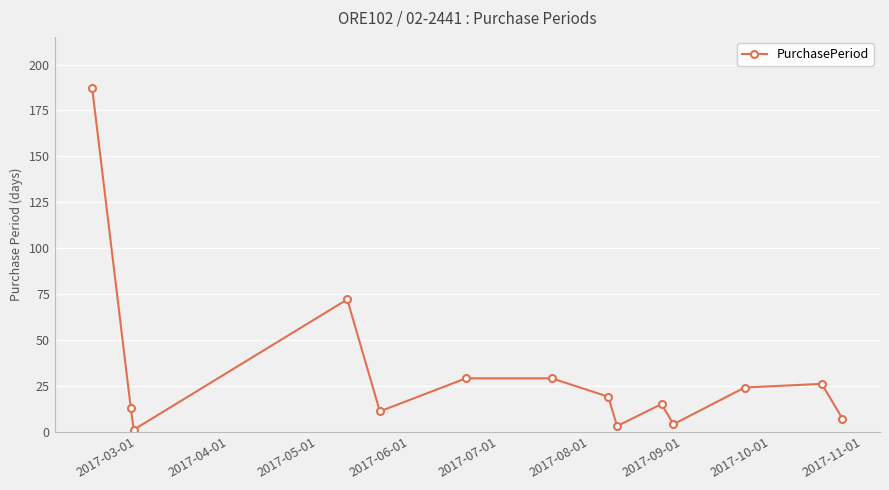

True or false: the data has more than 2 interior local peaks.

True